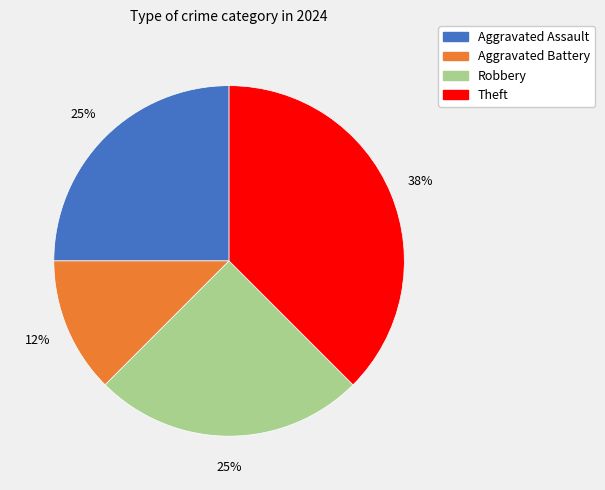

Count the number of slices in the pie.

4